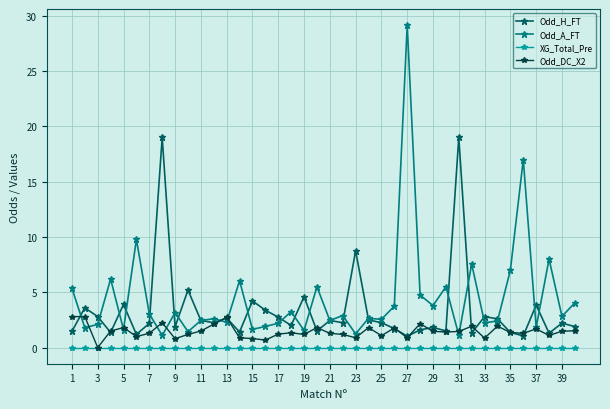

At how many categories does at least one series exceed 13?

4